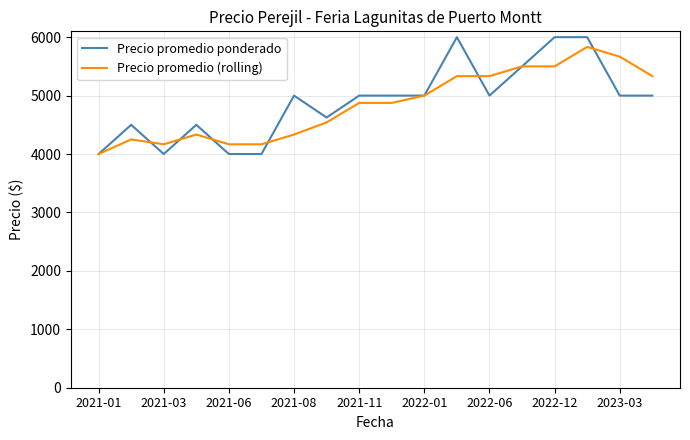

What is the sum of all Precio promedio ponderado values?

88125.0